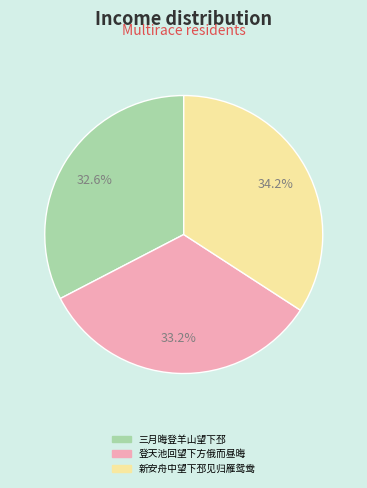

Approximately how many times larger is the value at 新安舟中望下邳见归雁鸳鸯 compared to 登天池回望下方俄而昼晦?

1.0